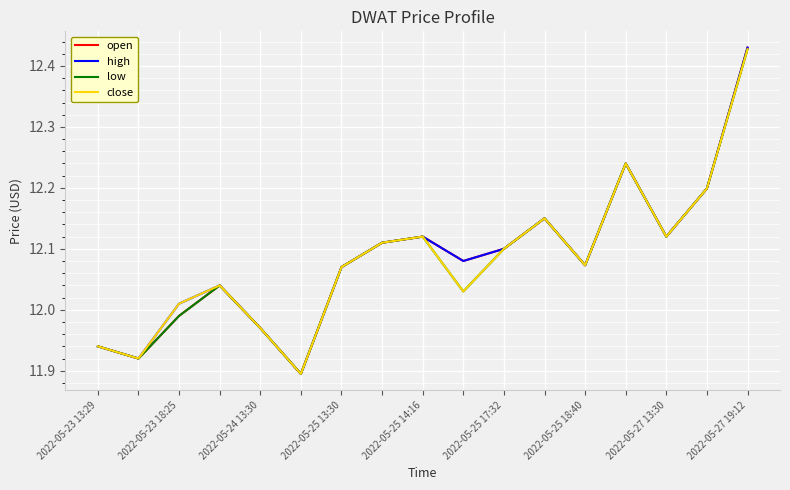

Is this an area chart (filled region under the line)?

No